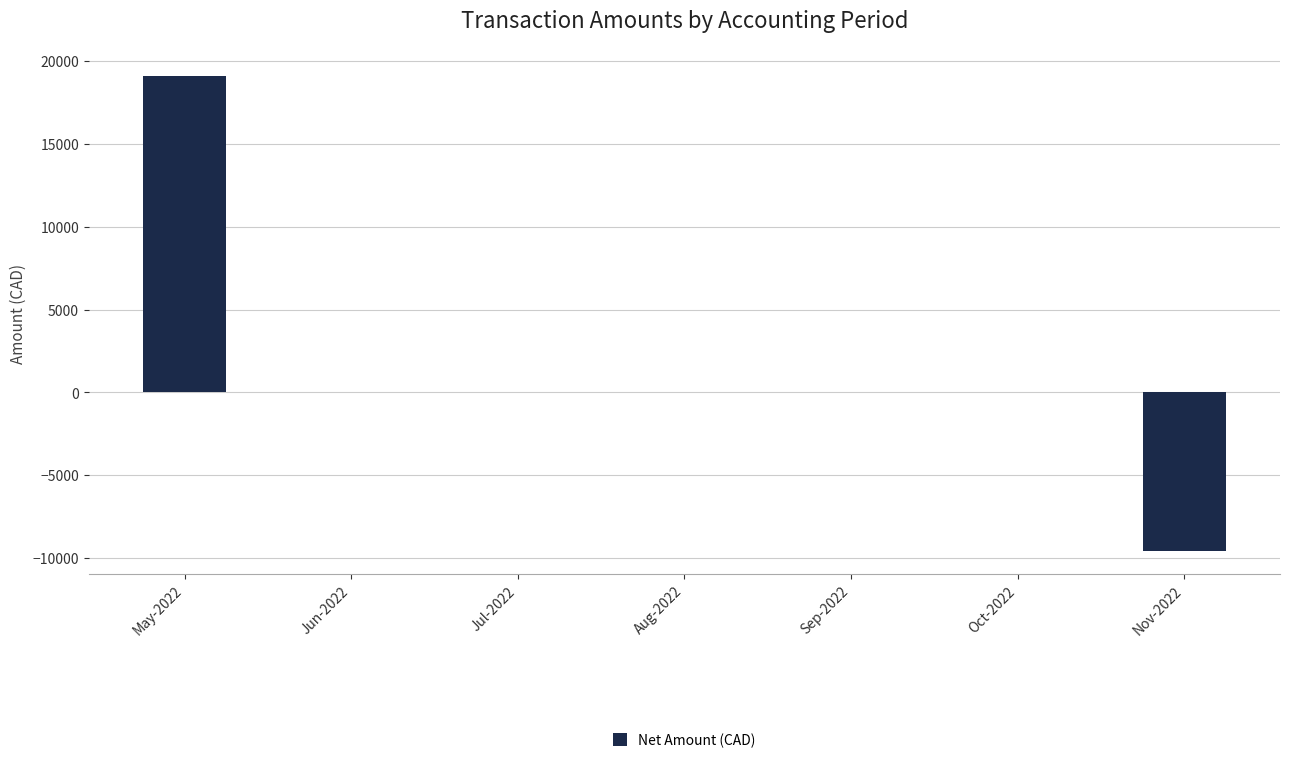

How many categories are shown in the chart?

7